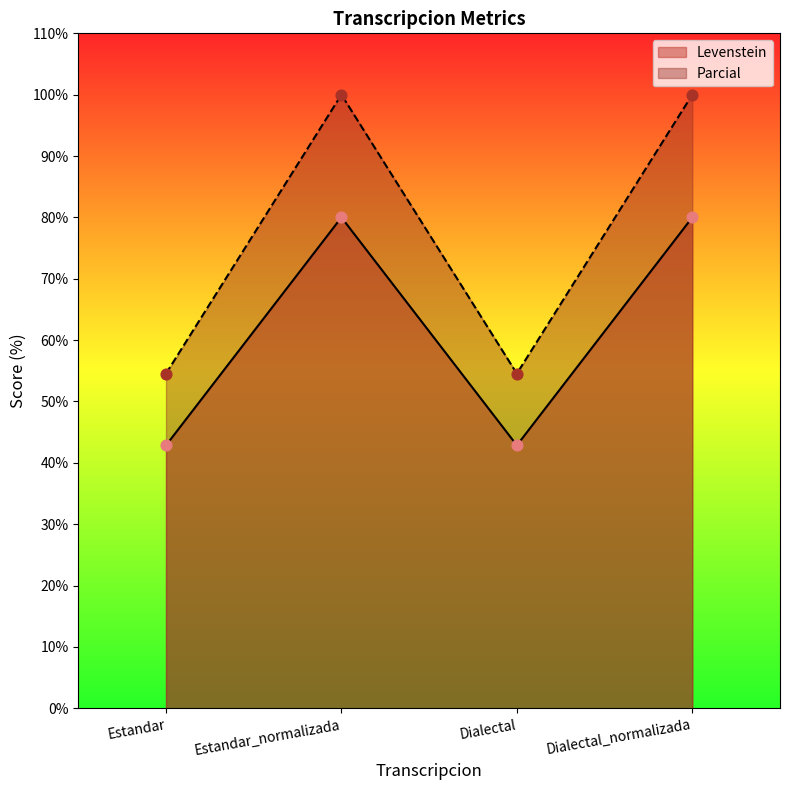

Which series has the largest Y range (max minus min)?

Levenstein